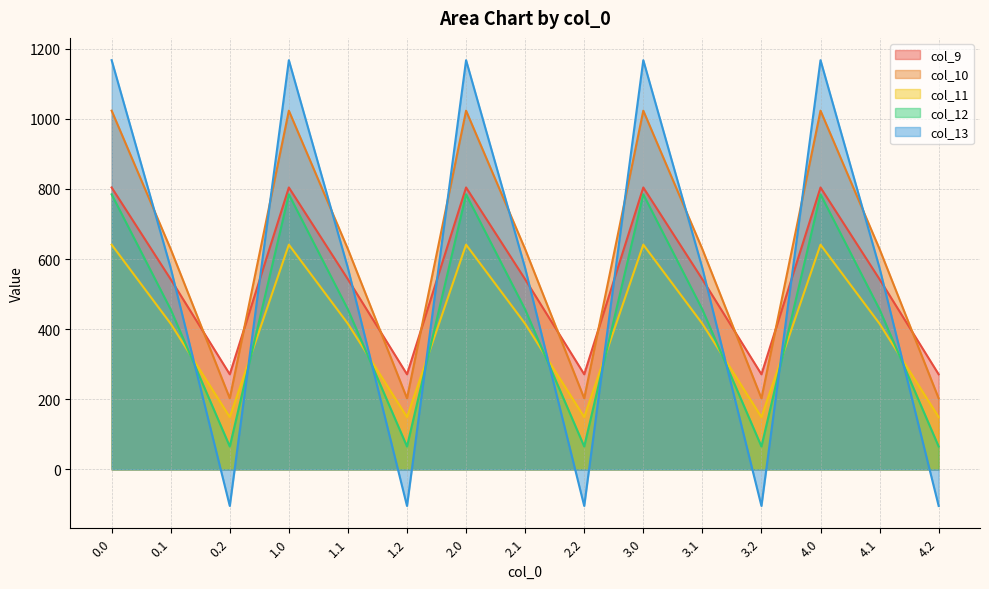

Which series ends up on top after the final intersection of col_13 and col_10?

col_10